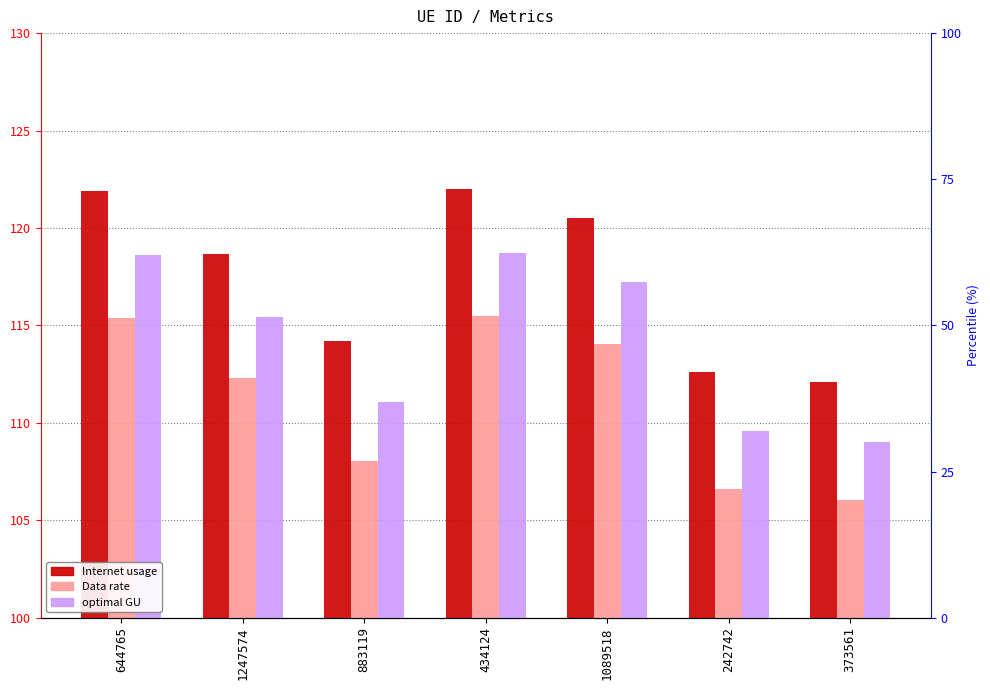

Reading left to right, extract all data points from this chart.

Internet usage: 644765=121.9	1247574=118.6	883119=114.2	434124=122.0	1089518=120.5	242742=112.6	373561=112.1
Data rate: 644765=115.4	1247574=112.3	883119=108.1	434124=115.5	1089518=114.1	242742=106.6	373561=106.1
optimal GU: 644765=118.6	1247574=115.4	883119=111.1	434124=118.7	1089518=117.2	242742=109.6	373561=109.0